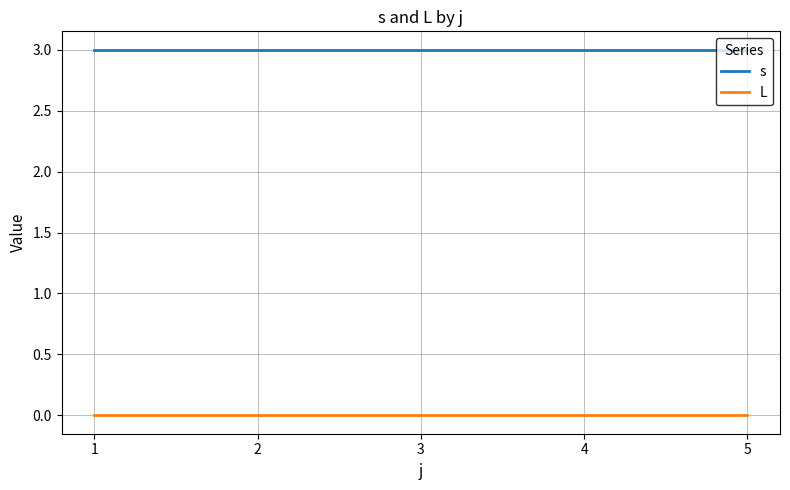

Does the chart display data point markers on the line(s)?

No